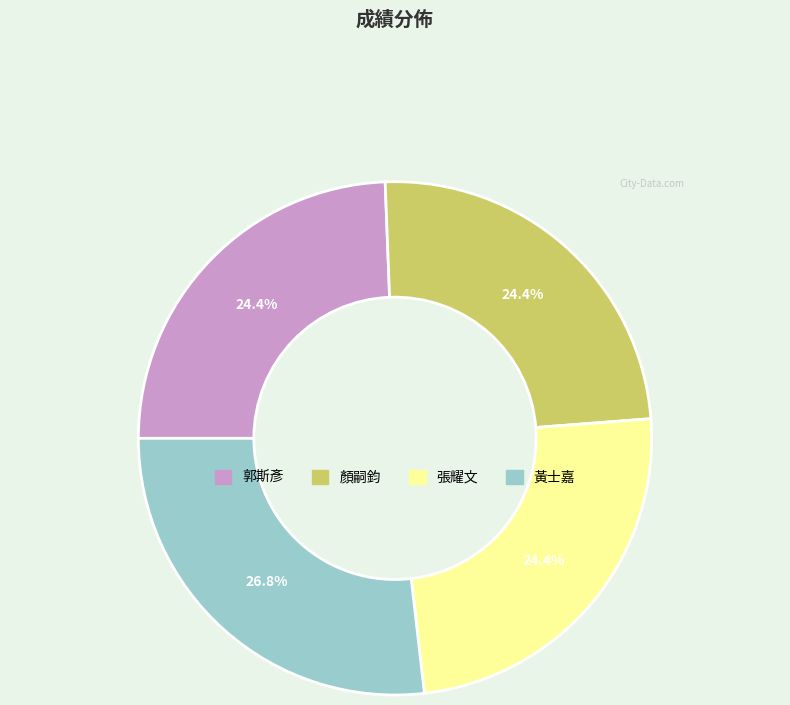

To the nearest percent, what is the average slice percentage?

25%